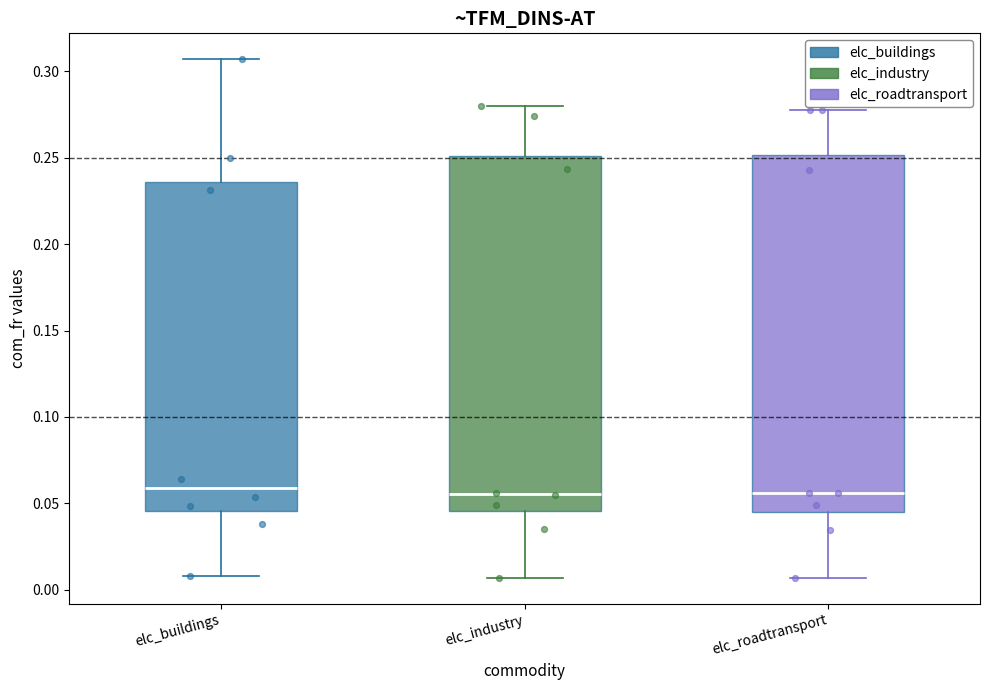

Where does the upper whisker of the box for elc_buildings end on the y-axis? The values are not printed on the chart, so give them approximately, as read against the axis.

0.305